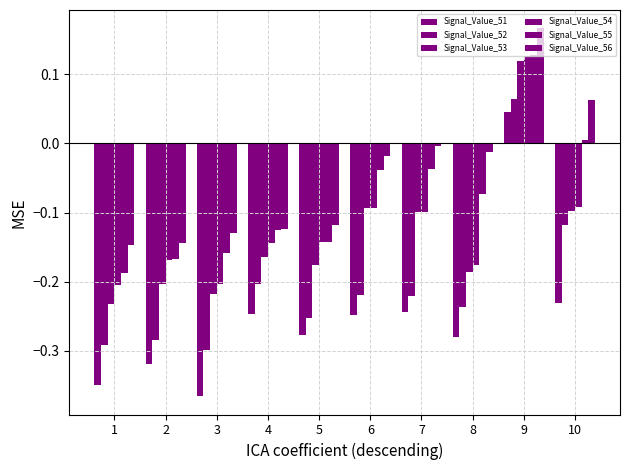

At 10, list the series in order from largest to smallest.

Signal_Value_56, Signal_Value_55, Signal_Value_54, Signal_Value_53, Signal_Value_52, Signal_Value_51